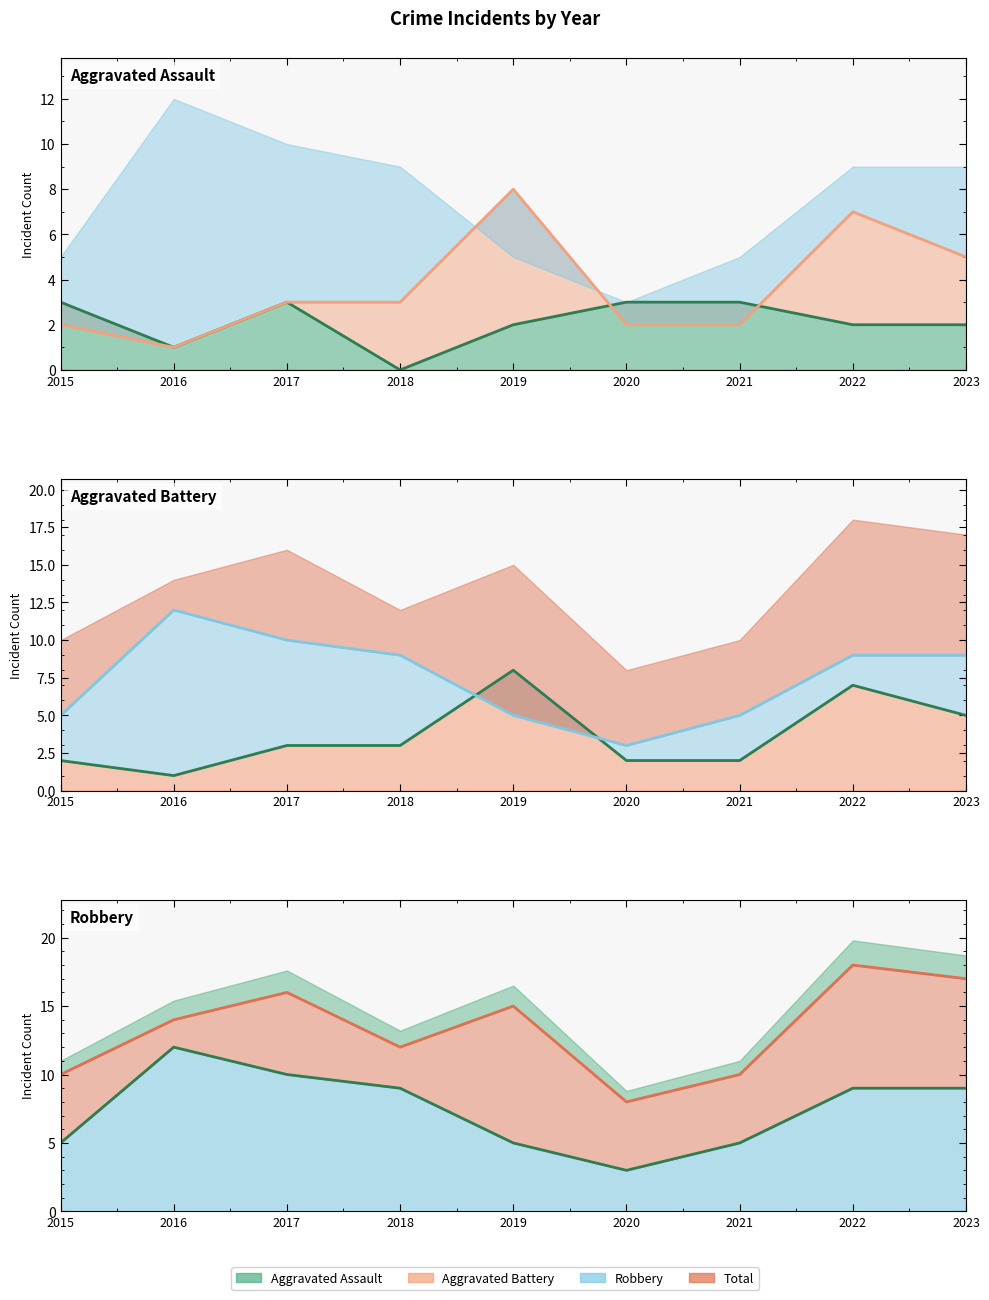

True or false: Robbery and Aggravated Assault intersect in this chart.

False